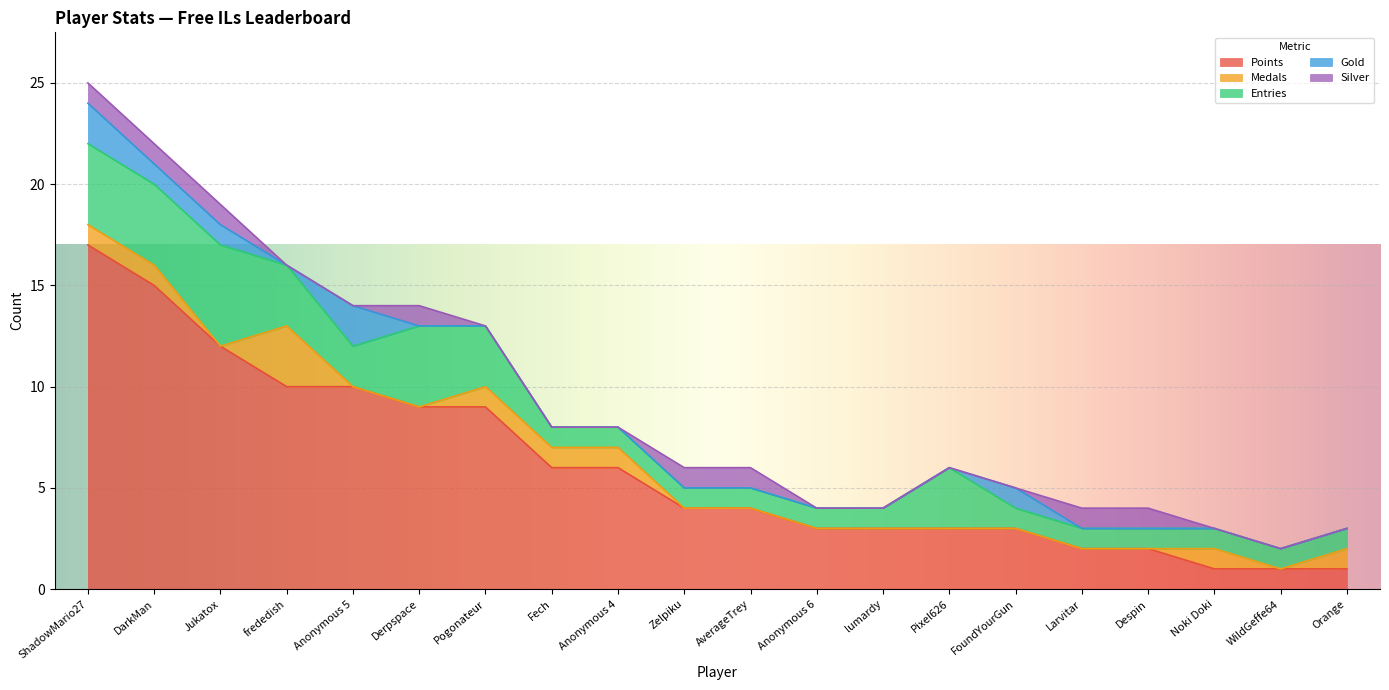

What is the greatest value displayed?

17